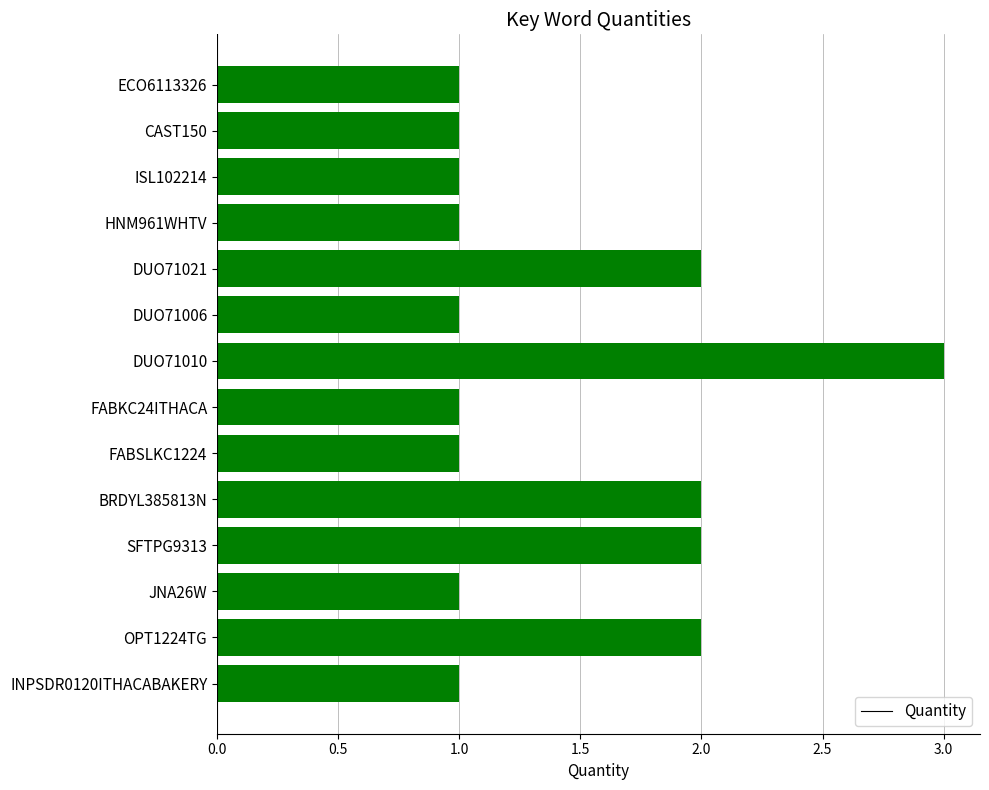

How many bars are there in total?

14